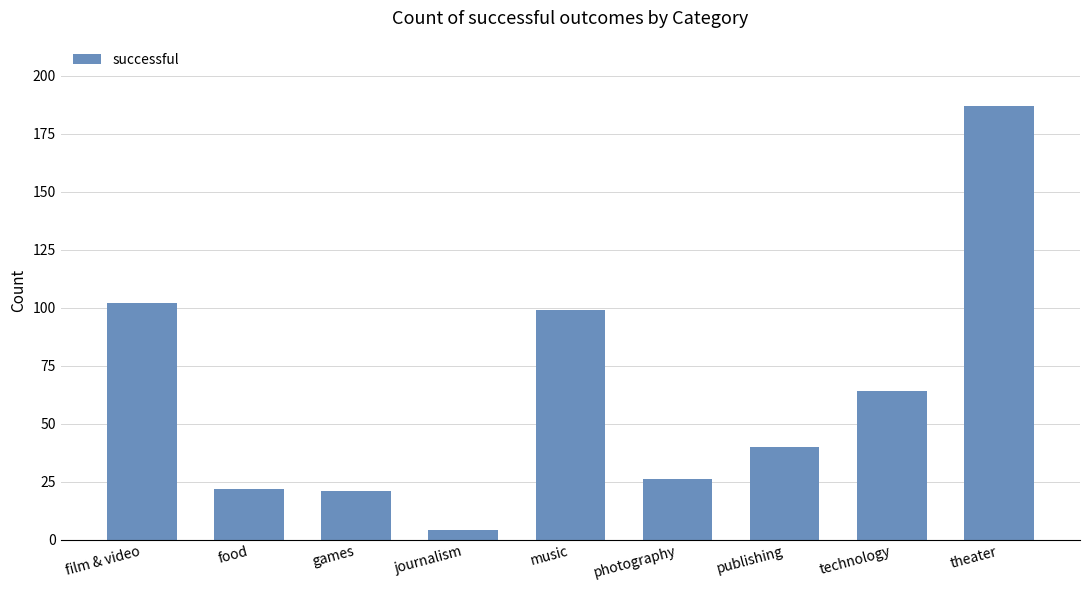

Approximately how many times larger is the value at publishing compared to technology?

0.6